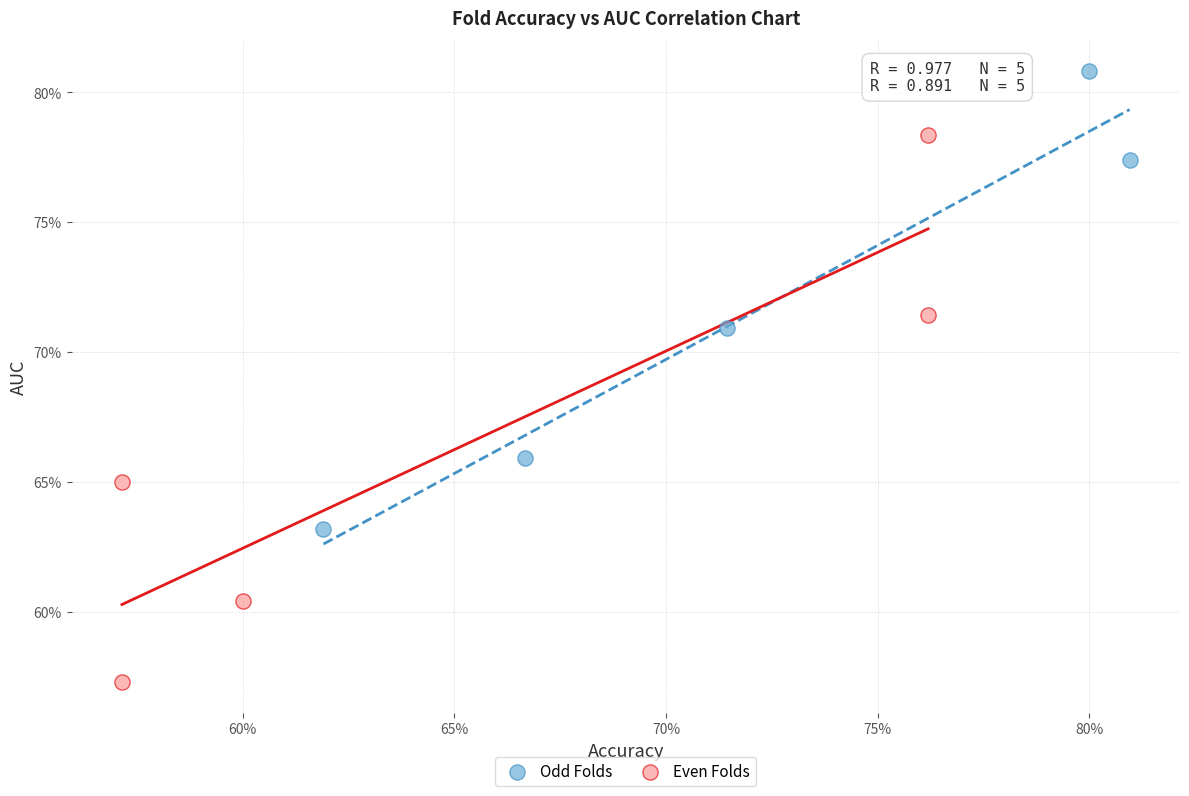

Which series reaches the minimum Y coordinate?

Even Folds